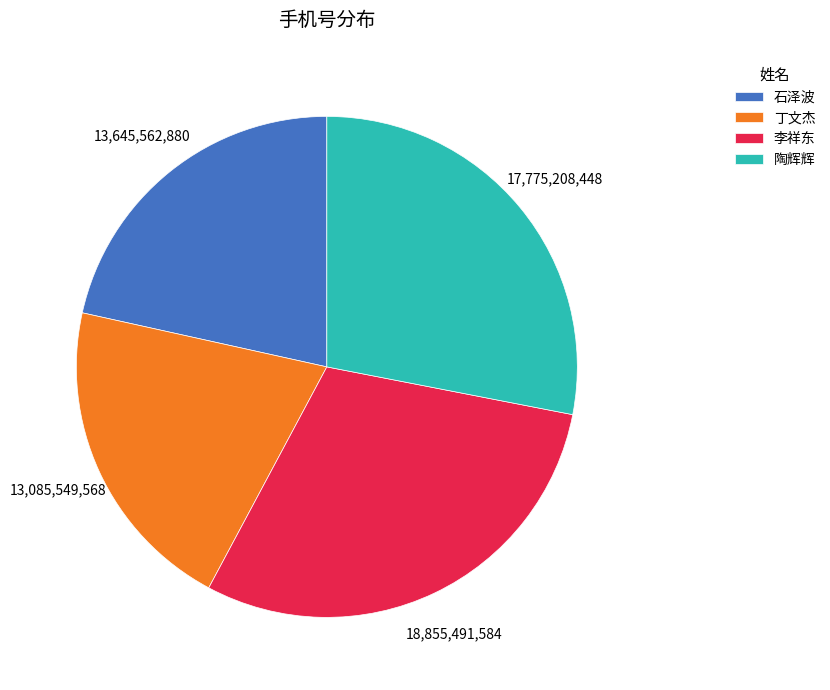

Does 李祥东 account for over 50% of the chart?

No